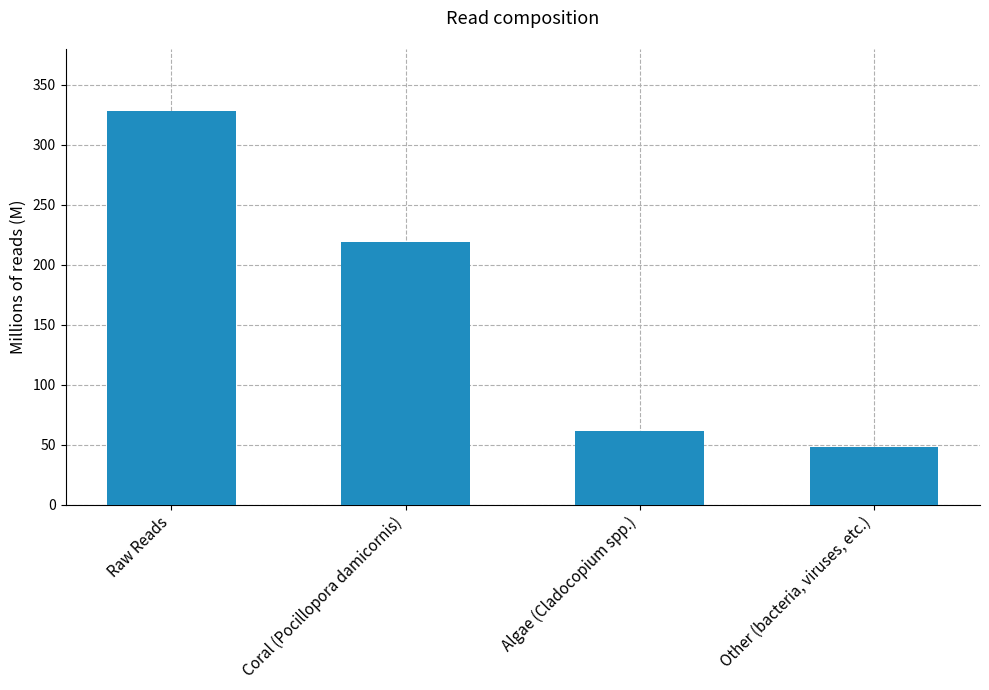

What is the change in value from Algae (Cladocopium spp.) to Other (bacteria, viruses, etc.)?

-13.0